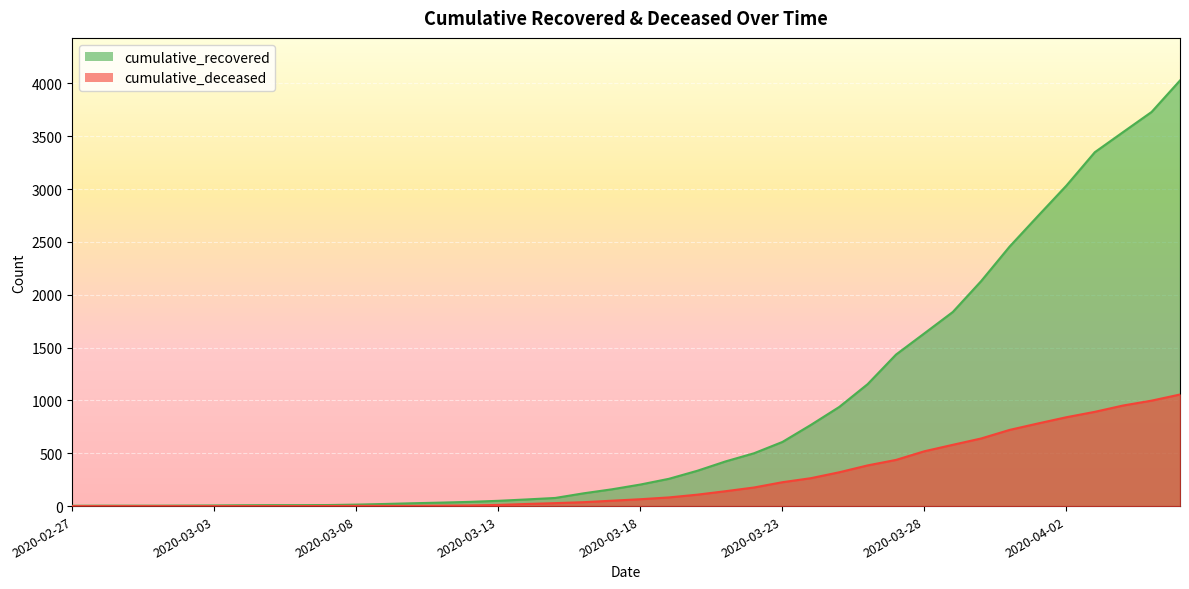

At which category is the sum across all series the highest?

2020-04-06